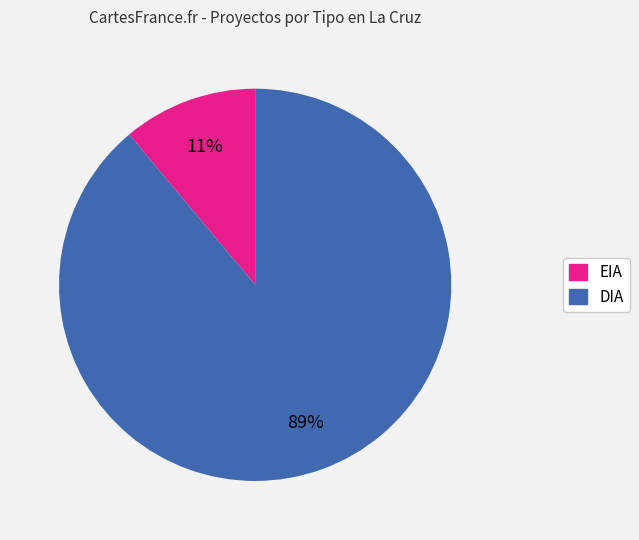

Do EIA and DIA together represent more than half of the pie?

Yes